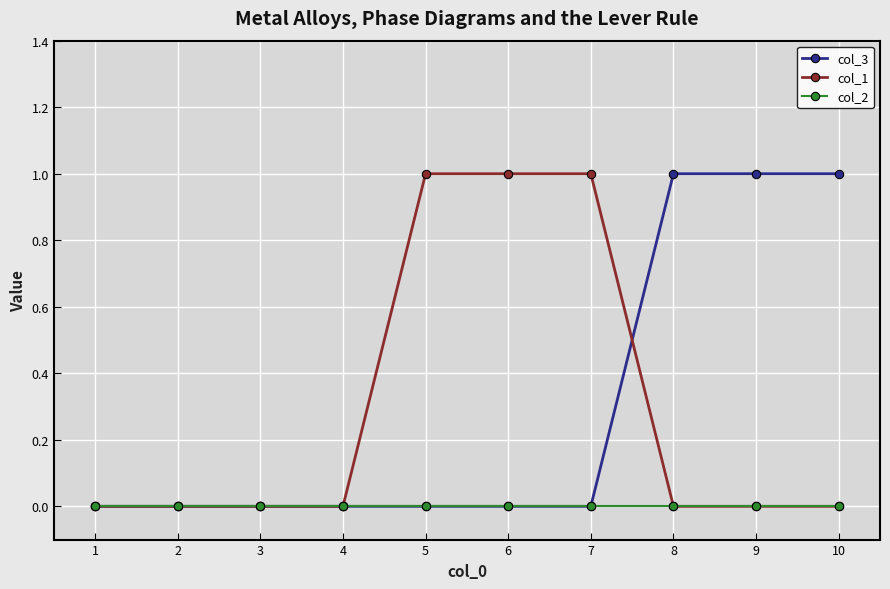

How many data points does each series have?

10